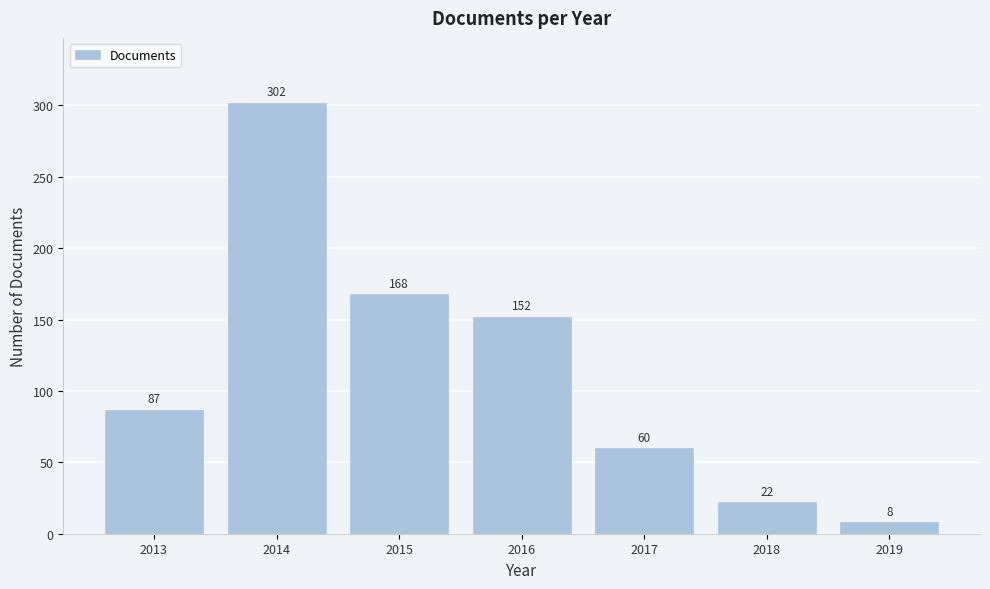

Reading left to right, transcribe all the data shown in this chart.

2013=87	2014=302	2015=168	2016=152	2017=60	2018=22	2019=8